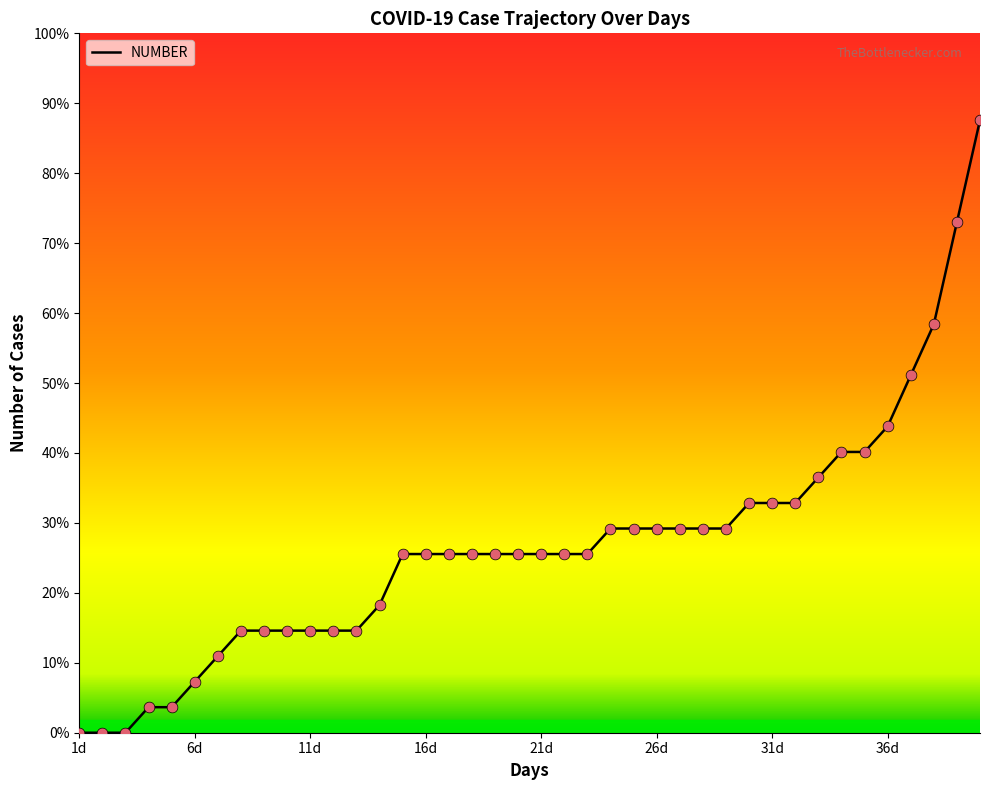

Does the chart have visible grid lines?

No